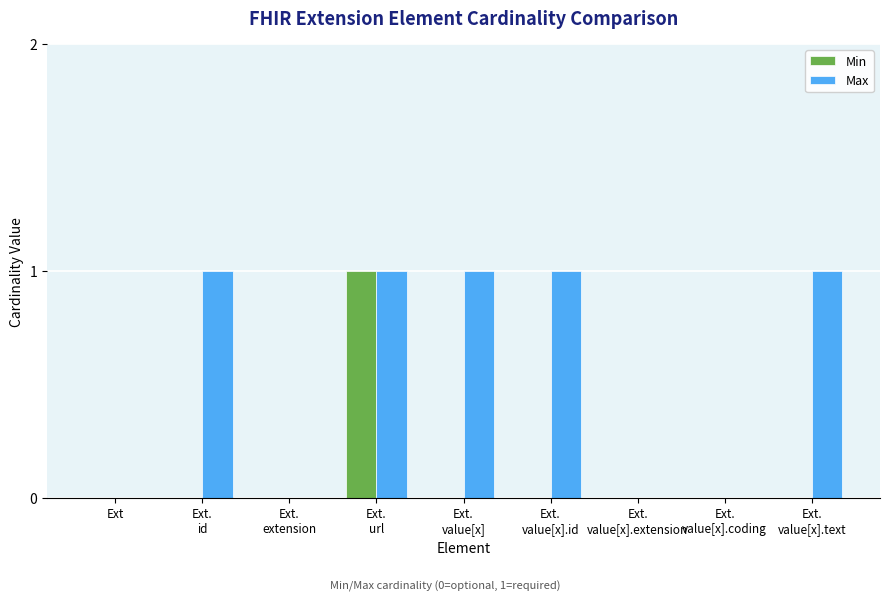

Reading left to right, transcribe all the data shown in this chart.

Min: Ext=0	Ext.
id=0	Ext.
extension=0	Ext.
url=1	Ext.
value[x]=0	Ext.
value[x].id=0	Ext.
value[x].extension=0	Ext.
value[x].coding=0	Ext.
value[x].text=0
Max: Ext=0	Ext.
id=1	Ext.
extension=0	Ext.
url=1	Ext.
value[x]=1	Ext.
value[x].id=1	Ext.
value[x].extension=0	Ext.
value[x].coding=0	Ext.
value[x].text=1